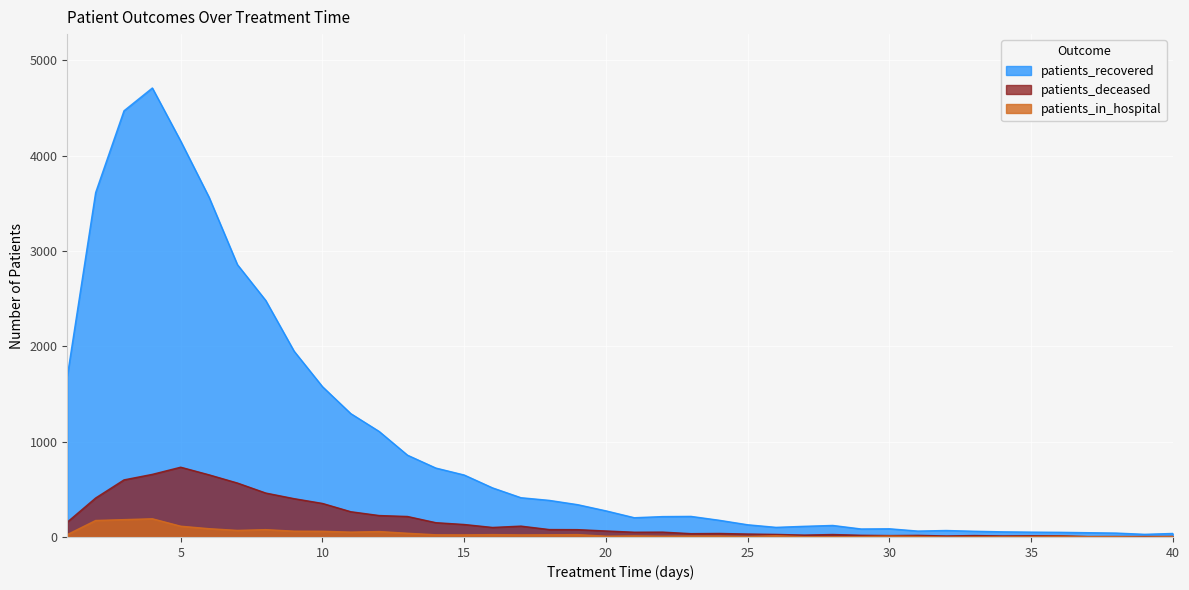

Reading right to left, extract all data points from this chart.

patients_recovered: 40=37	39=28	38=41	37=45	36=49	35=51	34=54	33=60	32=68	31=62	30=86	29=84	28=121	27=112	26=101	25=128	24=175	23=216	22=214	21=202	20=274	19=339	18=384	17=412	16=515	15=650	14=723	13=858	12=1107	11=1294	10=1577	9=1949	8=2481	7=2857	6=3564	5=4153	4=4710	3=4471	2=3613	1=1685
patients_deceased: 40=6	39=5	38=5	37=4	36=13	35=13	34=11	33=15	32=11	31=17	30=15	29=18	28=26	27=20	26=27	25=31	24=37	23=35	22=51	21=50	20=63	19=77	18=78	17=114	16=100	15=131	14=150	13=215	12=225	11=265	10=352	9=402	8=461	7=566	6=652	5=732	4=657	3=599	2=409	1=156
patients_in_hospital: 40=4	39=0	38=3	37=4	36=7	35=4	34=3	33=1	32=0	31=5	30=9	29=4	28=2	27=3	26=13	25=5	24=10	23=10	22=8	21=11	20=8	19=25	18=23	17=22	16=25	15=22	14=23	13=39	12=57	11=51	10=60	9=61	8=77	7=69	6=87	5=113	4=191	3=182	2=173	1=25